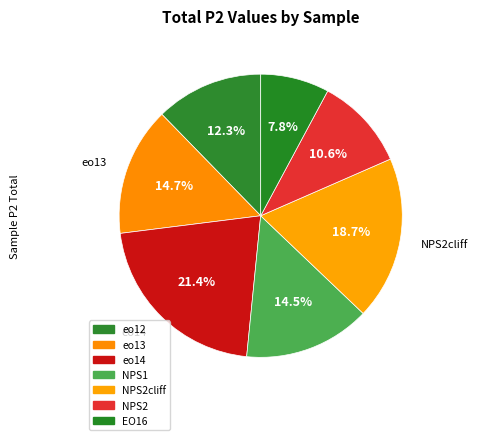

Count the number of slices in the pie.

7